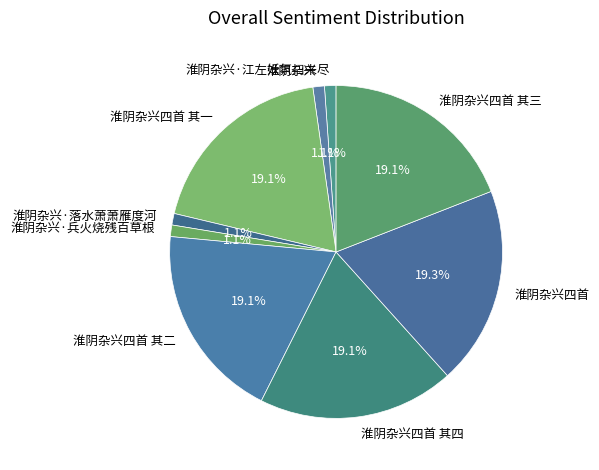

How many slices are in this pie chart?

9